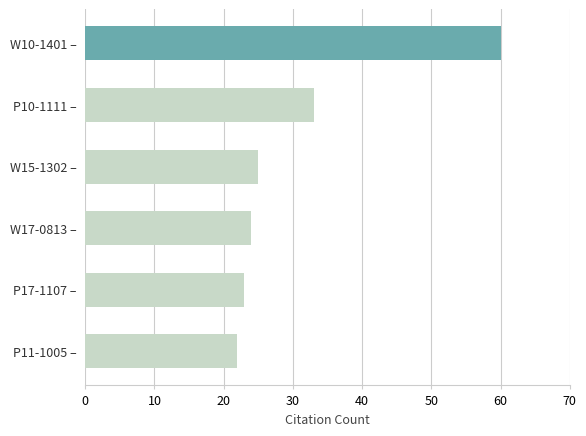

Reading bottom to top, transcribe all the data shown in this chart.

P11-1005 –=22	P17-1107 –=23	W17-0813 –=24	W15-1302 –=25	P10-1111 –=33	W10-1401 –=60